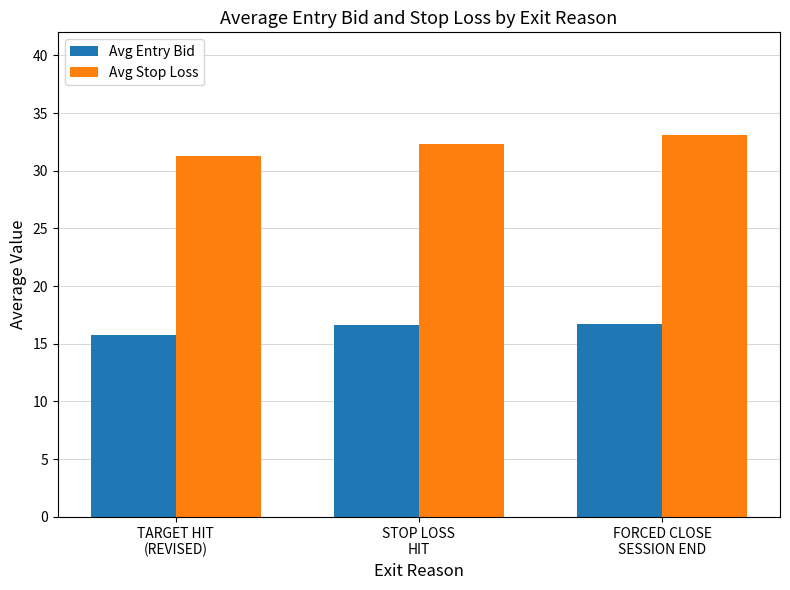

Where is Avg Entry Bid nearest to the value 16?

TARGET HIT
(REVISED)